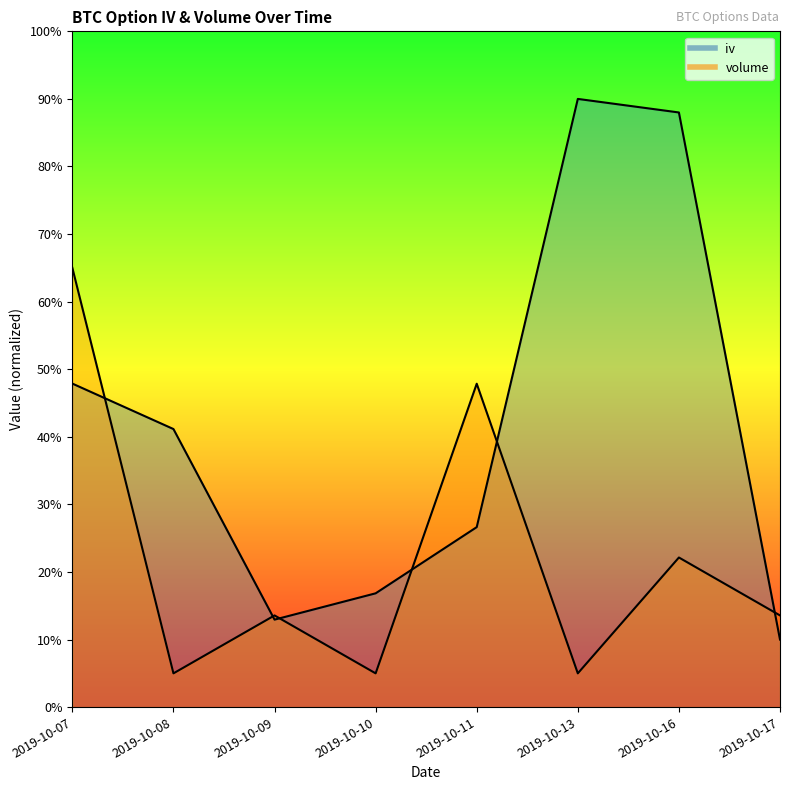

What is the difference between the volume values at 2019-10-09 and 2019-10-08?

8.6